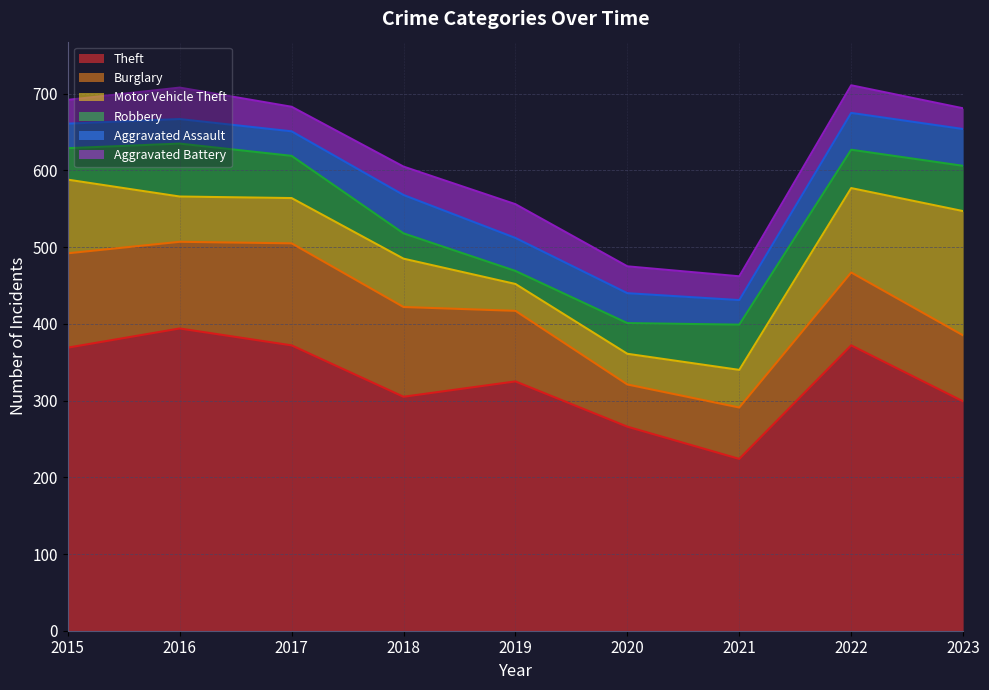

What is the difference between the highest and lowest values at 2022?

336